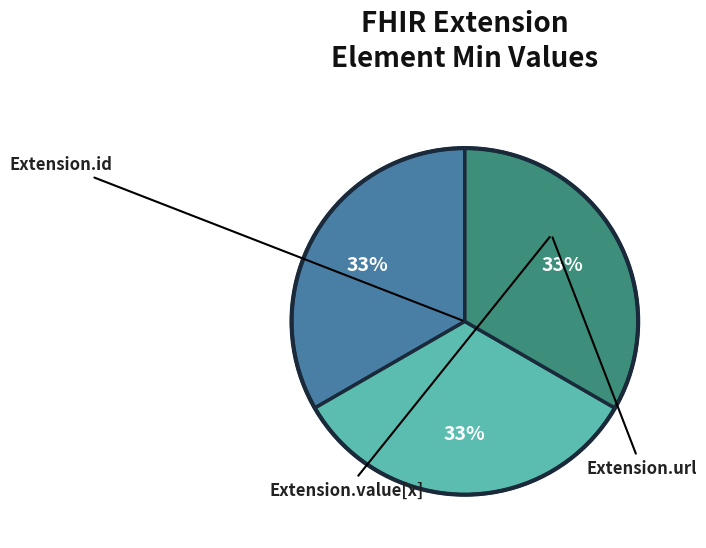

Count the number of slices in the pie.

3